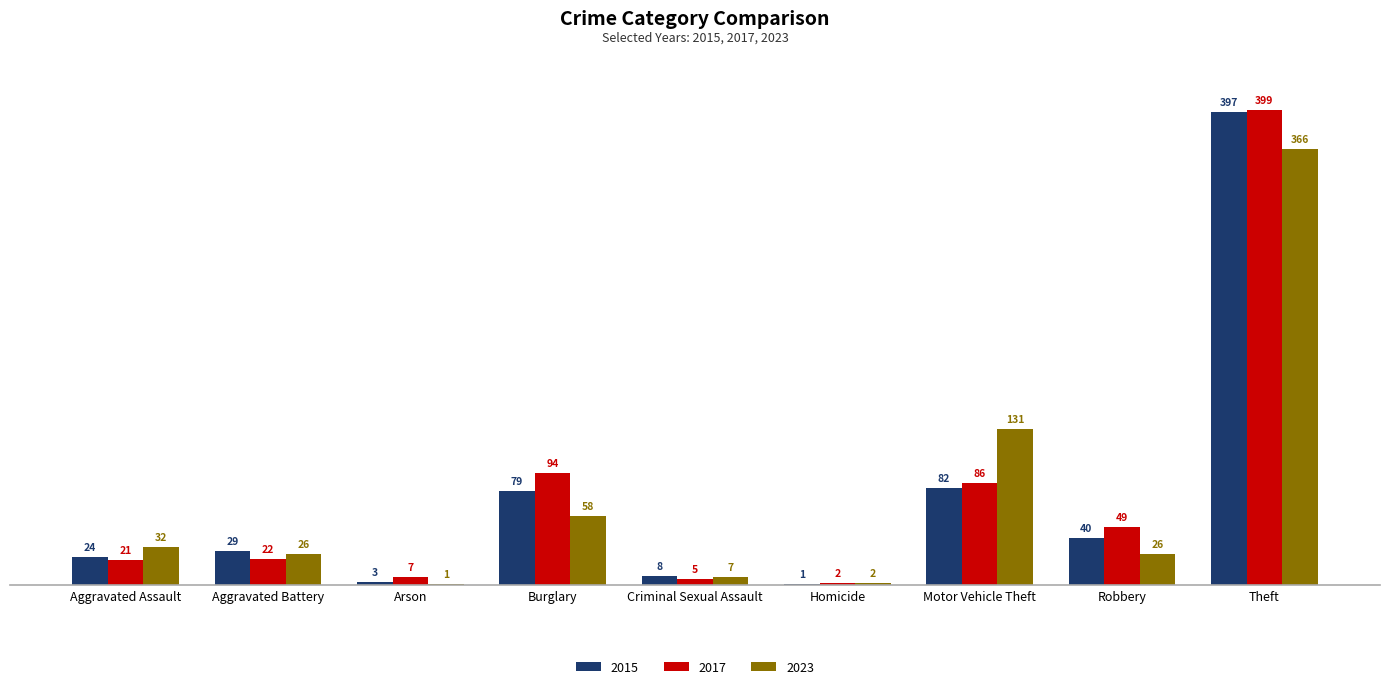

The value of 2023 at Aggravated Battery is 26. True or false?

True